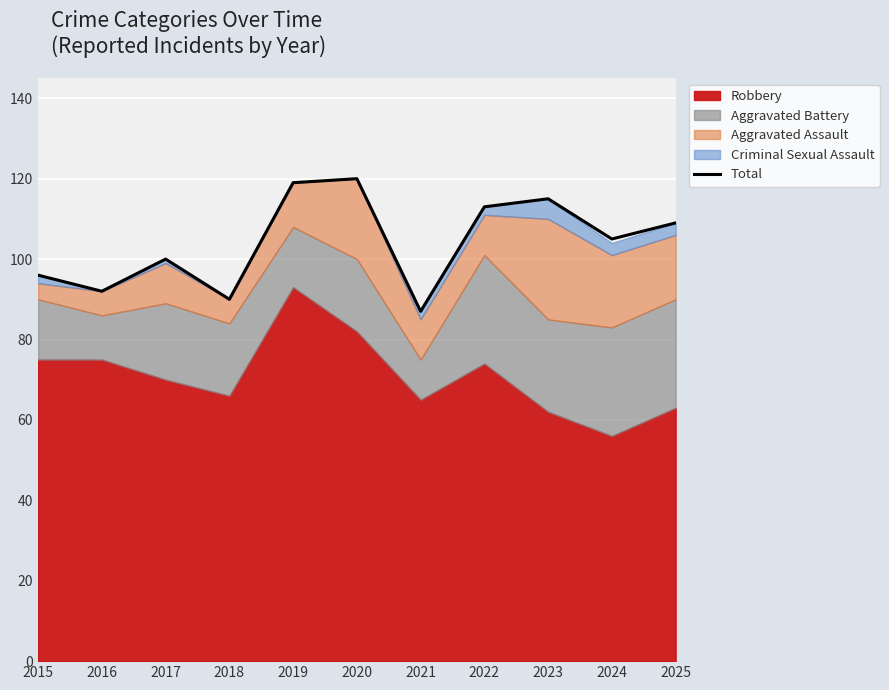

What is the average value?

104